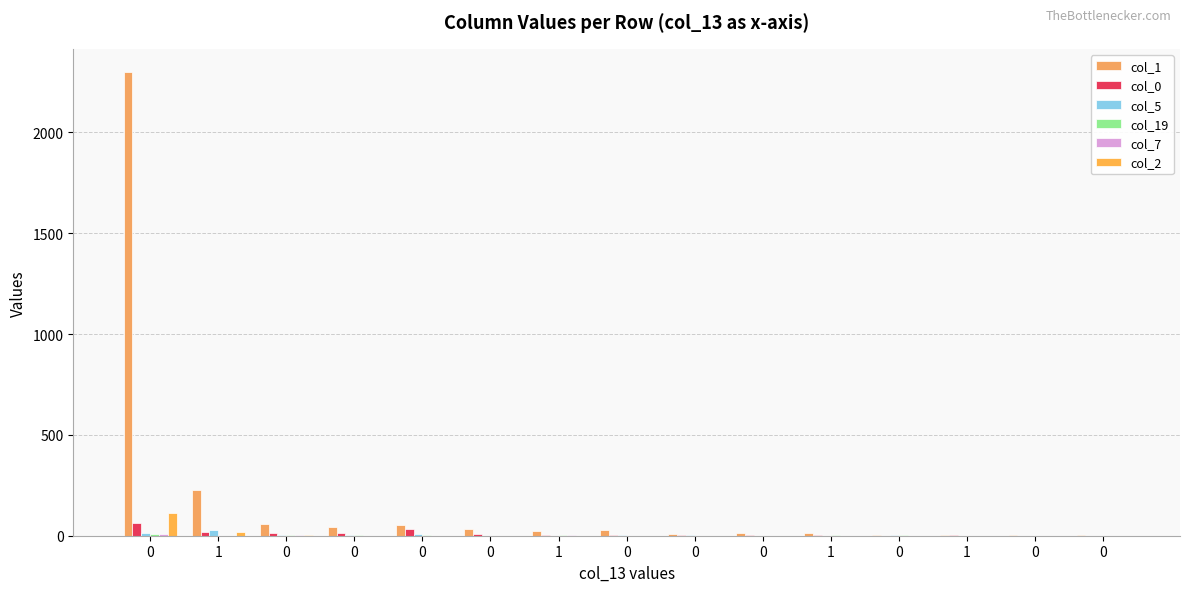

What is the difference between the maximum and minimum values in the col_0 series?

63